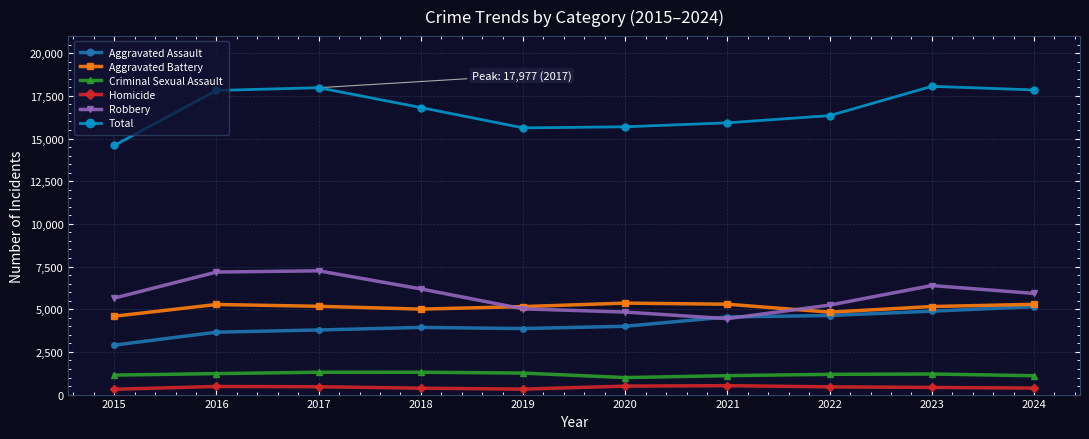

True or false: Robbery has a value of 8315 at 2015.

False